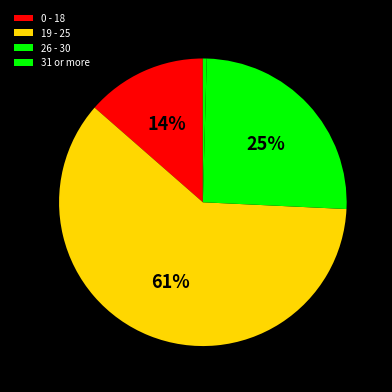

Count the number of slices in the pie.

4